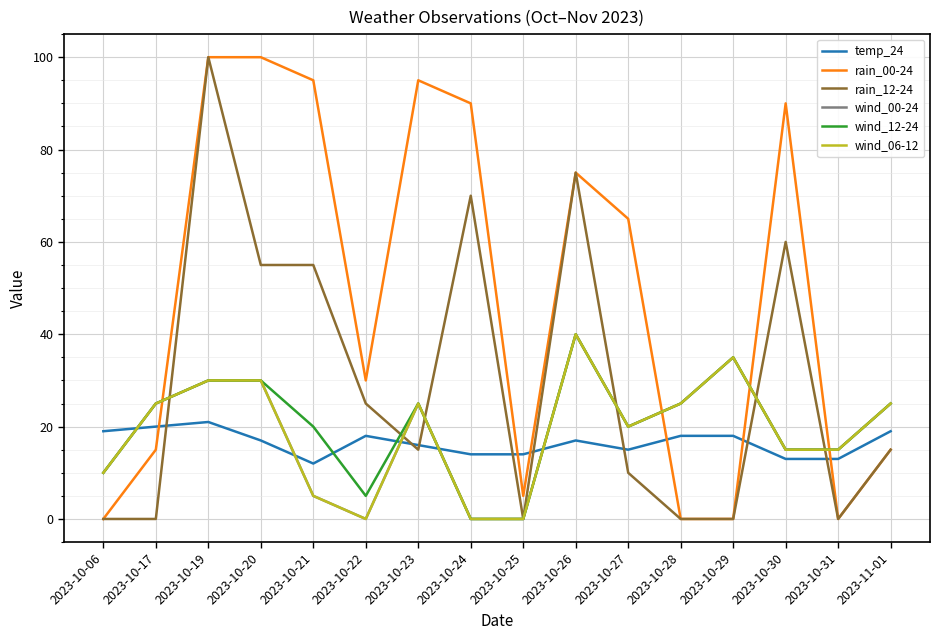

True or false: wind_06-12 and wind_12-24 cross at least once.

False